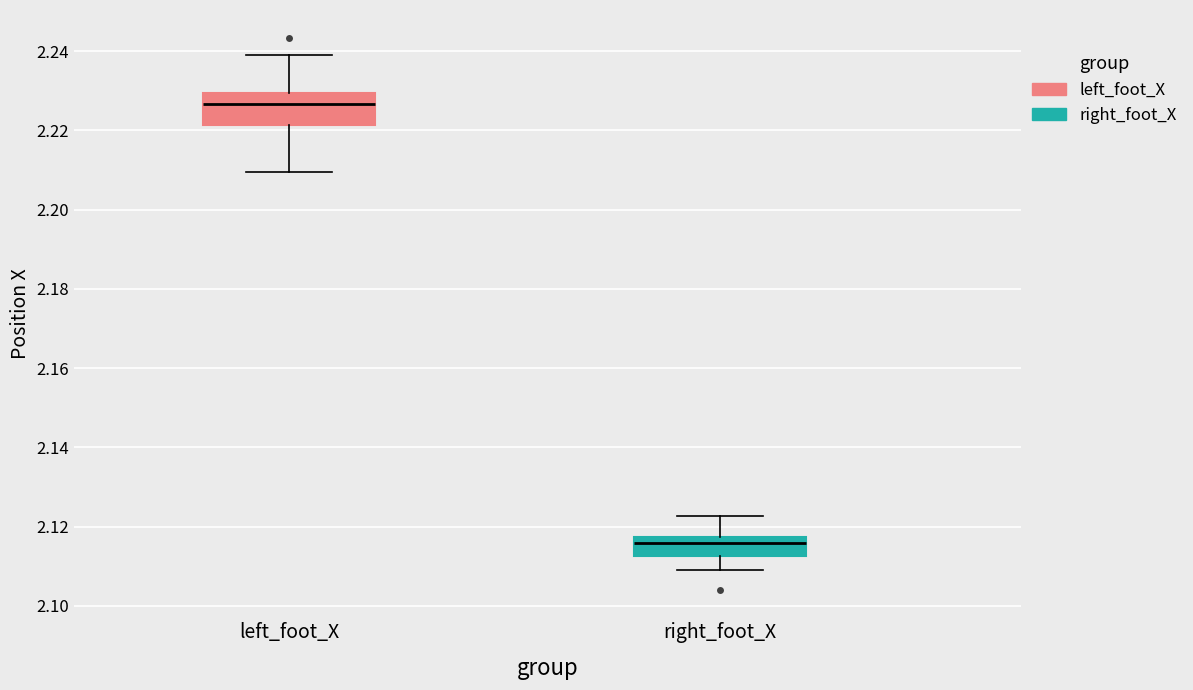

Where does the median line of the box for left_foot_X sit on the y-axis? The values are not printed on the chart, so give them approximately, as read against the axis.

2.226